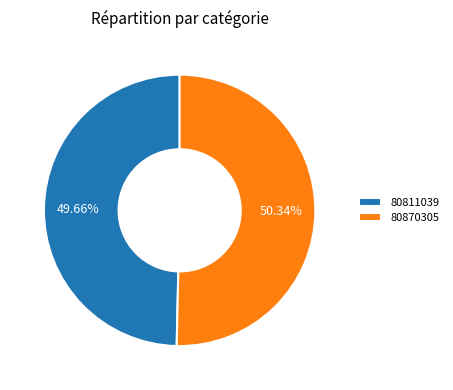

Is there any slice that represents more than half of the pie?

Yes